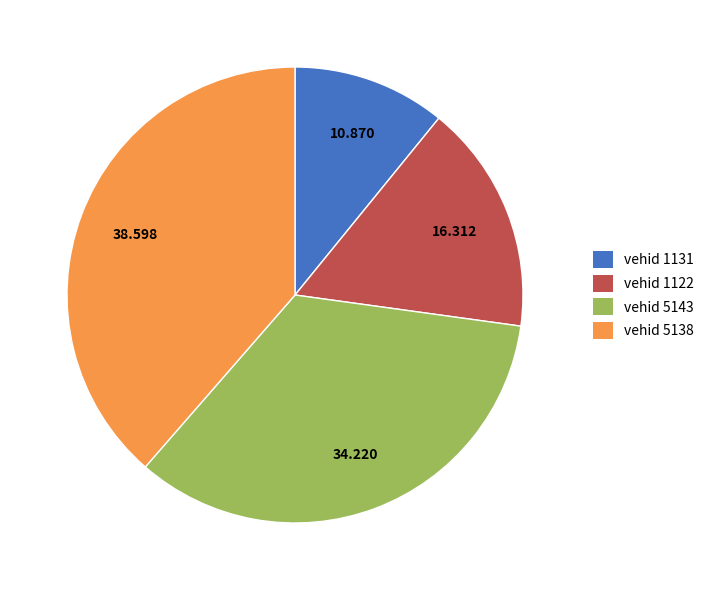

Does any single category account for the majority?

No